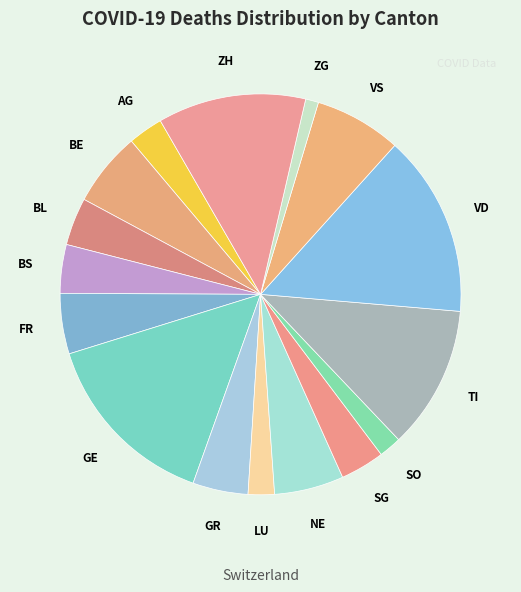

Between TI and FR, which is larger?

TI